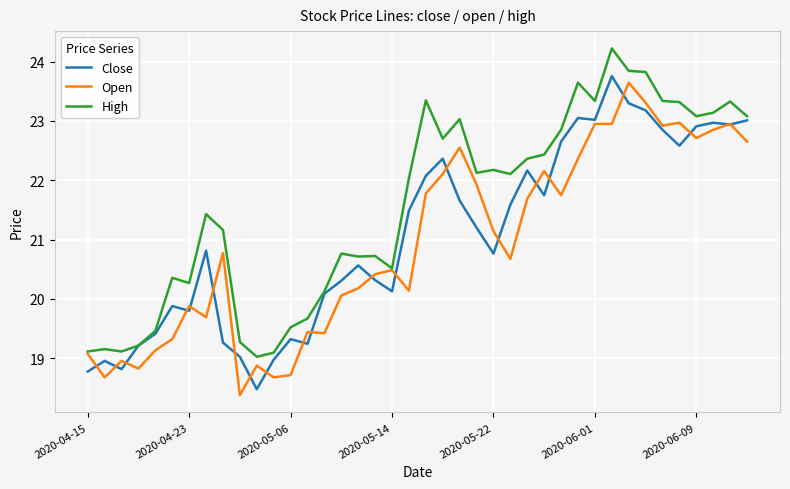

Which series has the largest total across all categories?

High